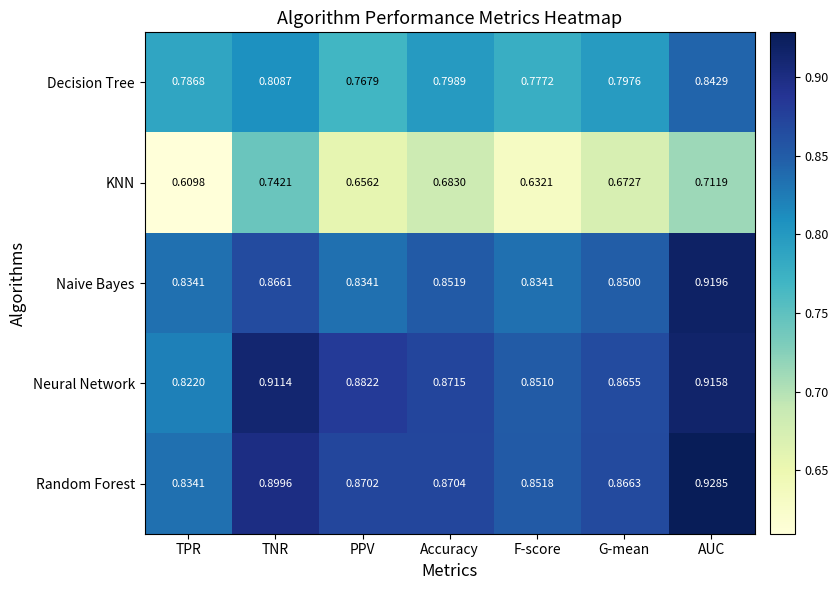

At how many categories does at least one series exceed 0?

7